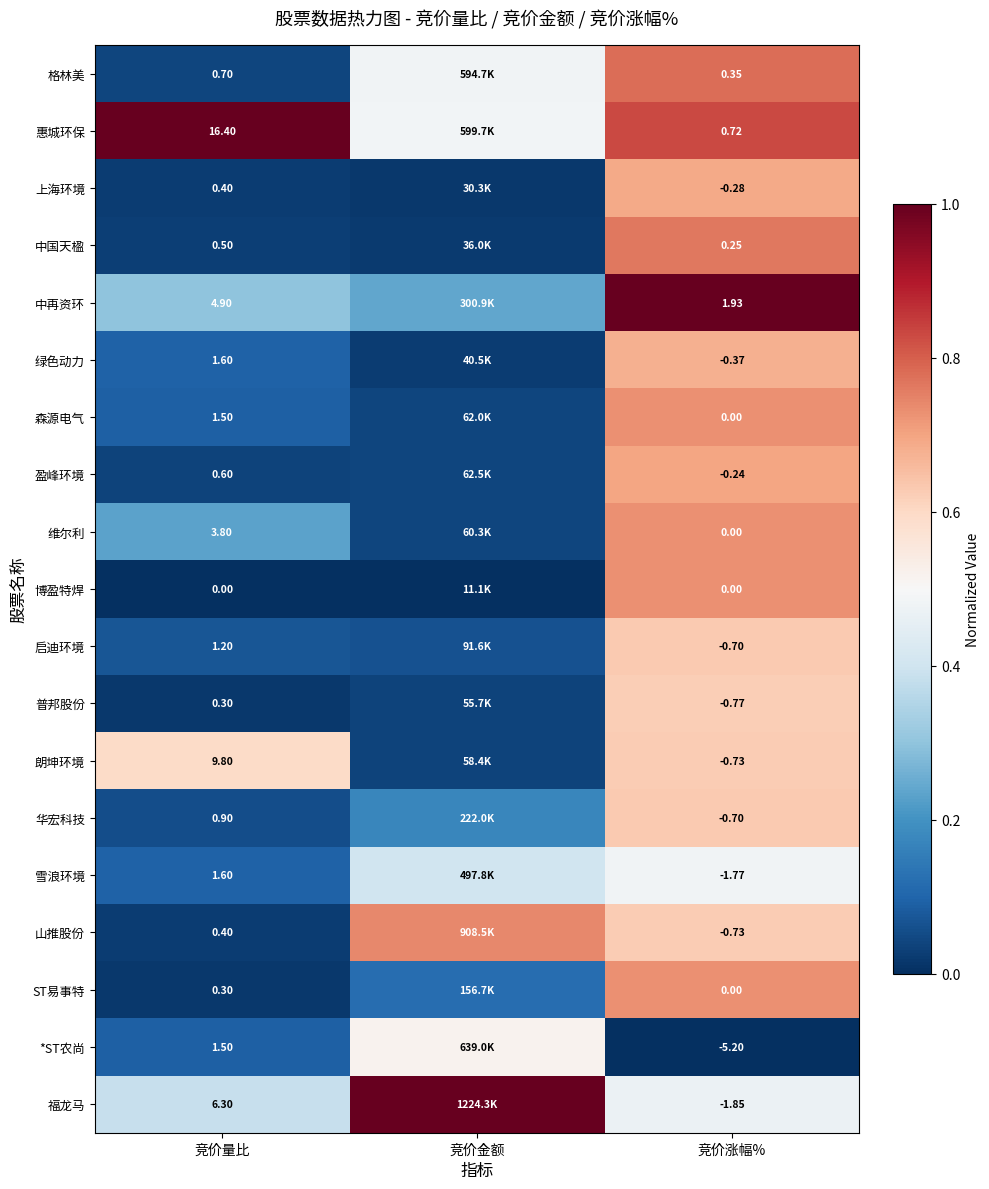

Rank the categories by 绿色动力 value from highest to lowest.

竞价涨幅%, 竞价量比, 竞价金额